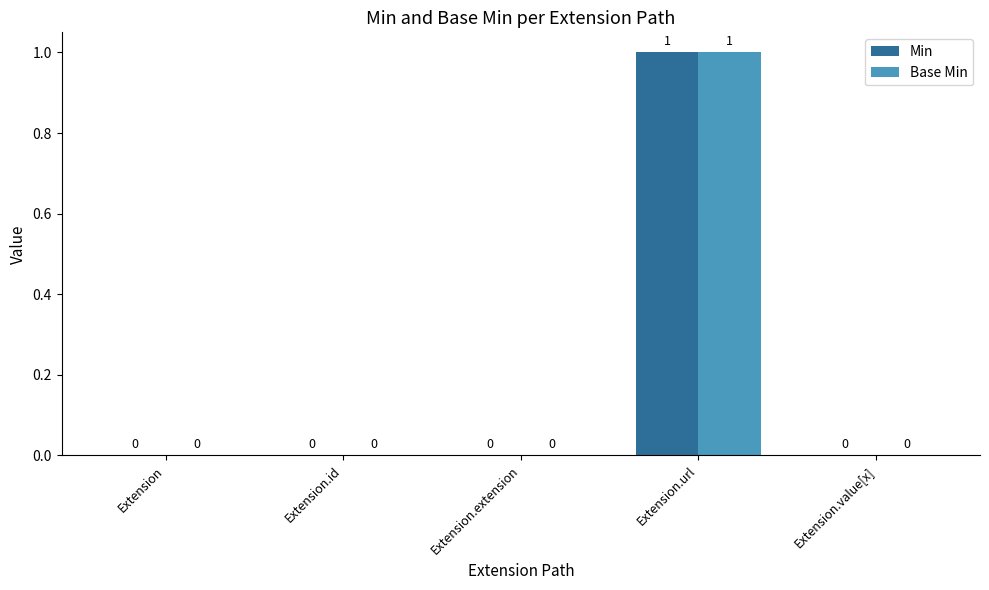

True or false: Base Min has a value of 1 at Extension.id.

False